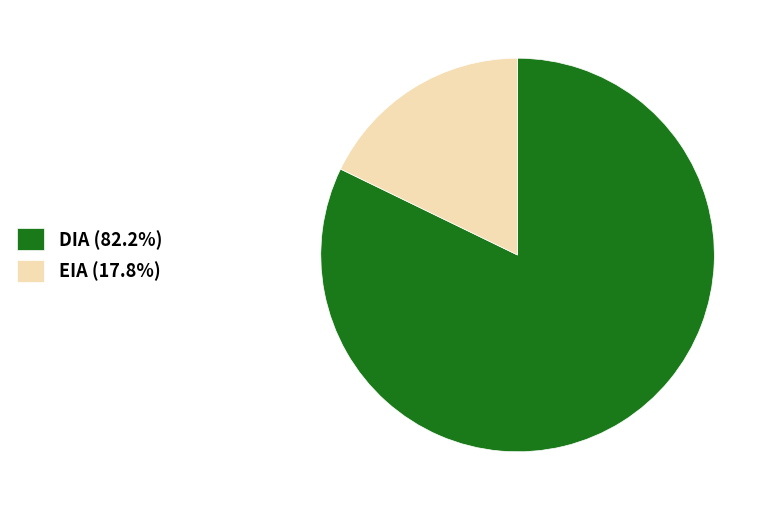

Rank the categories by value from lowest to highest.

EIA, DIA